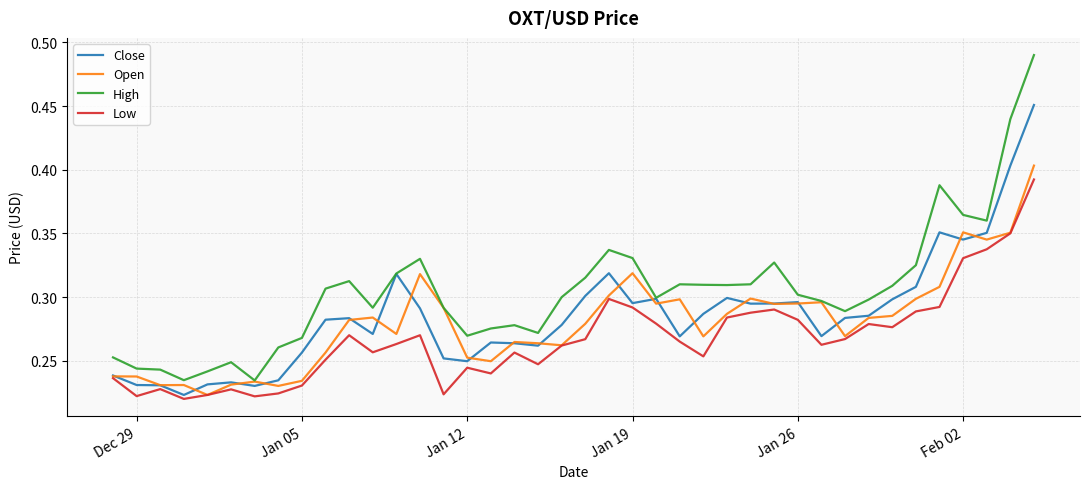

Which series has the largest total across all categories?

High